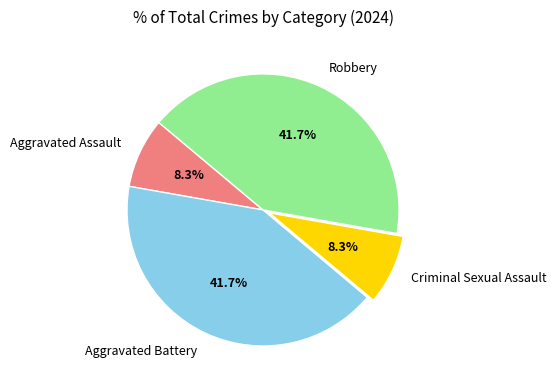

Which has a higher value, Aggravated Assault or Robbery?

Robbery